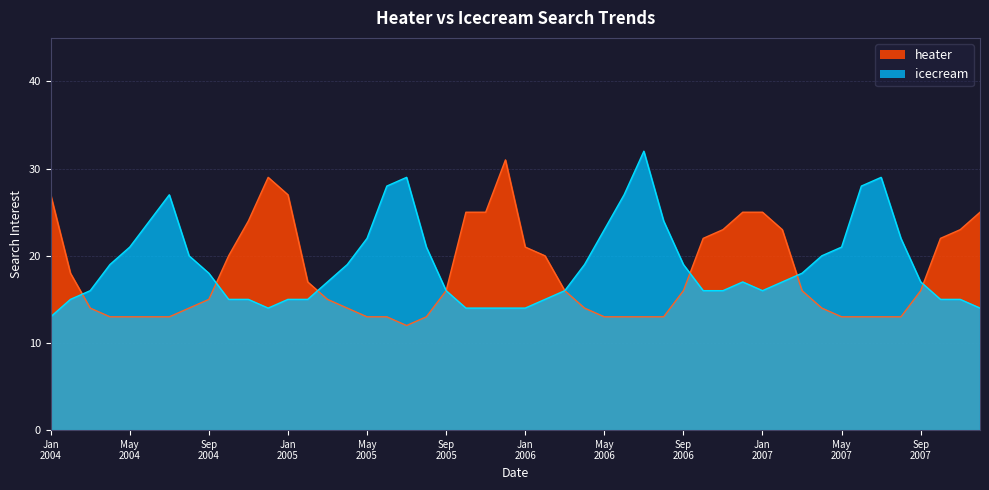

What are all the series names shown in the legend?

heater, icecream